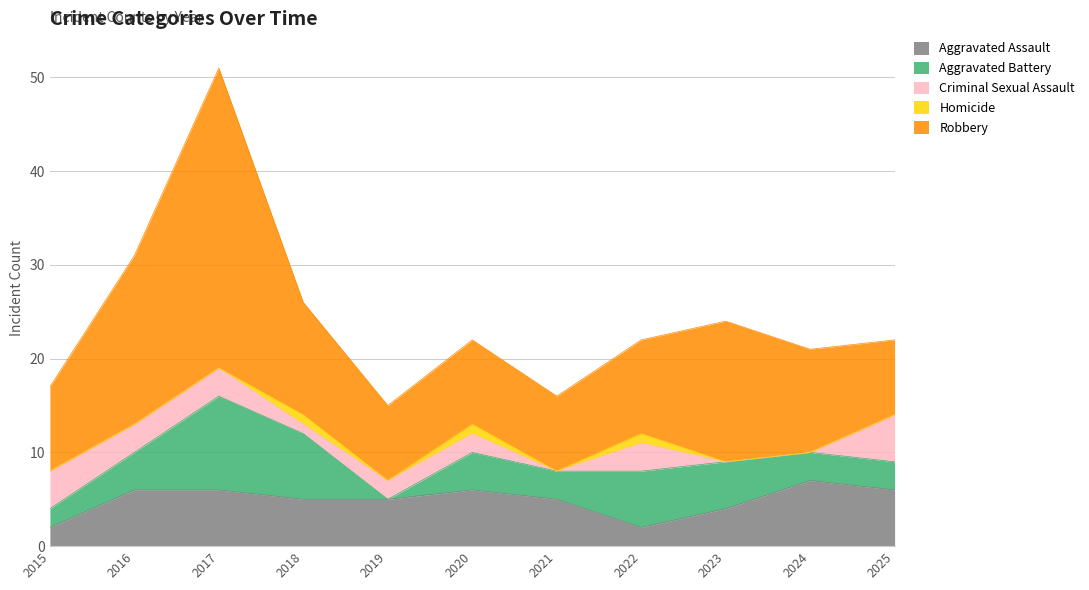

What is the total value across all series at 2020?

22